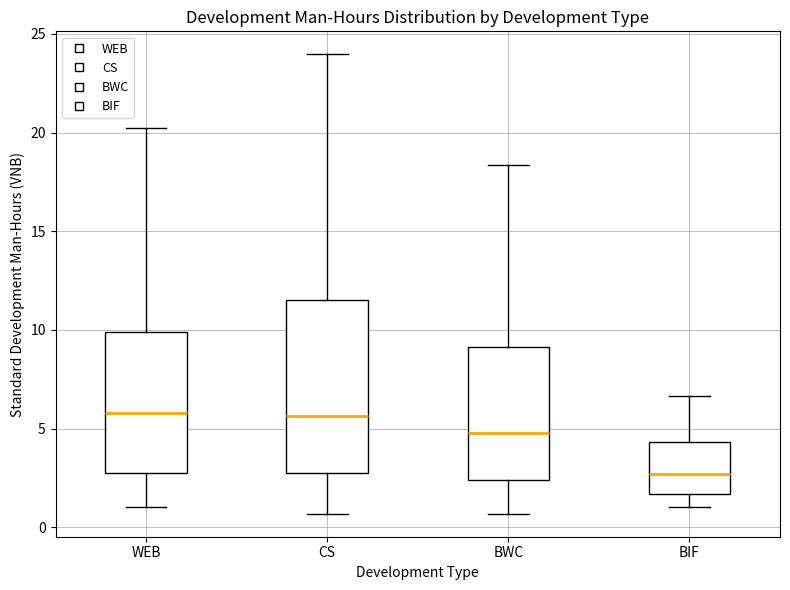

Reading left to right, read every box against the y-axis: the position of its median line, the range the box covers, and the ends of its whiskers. The values are not printed on the chart, so give them approximately, as read against the axis.

WEB: median 6.0, box 3.0 to 10.0, whiskers 1.0 to 20.0
CS: median 5.5, box 3.0 to 11.5, whiskers 0.5 to 24.0
BWC: median 5.0, box 2.5 to 9.0, whiskers 0.5 to 18.5
BIF: median 2.5, box 1.5 to 4.5, whiskers 1.0 to 6.5